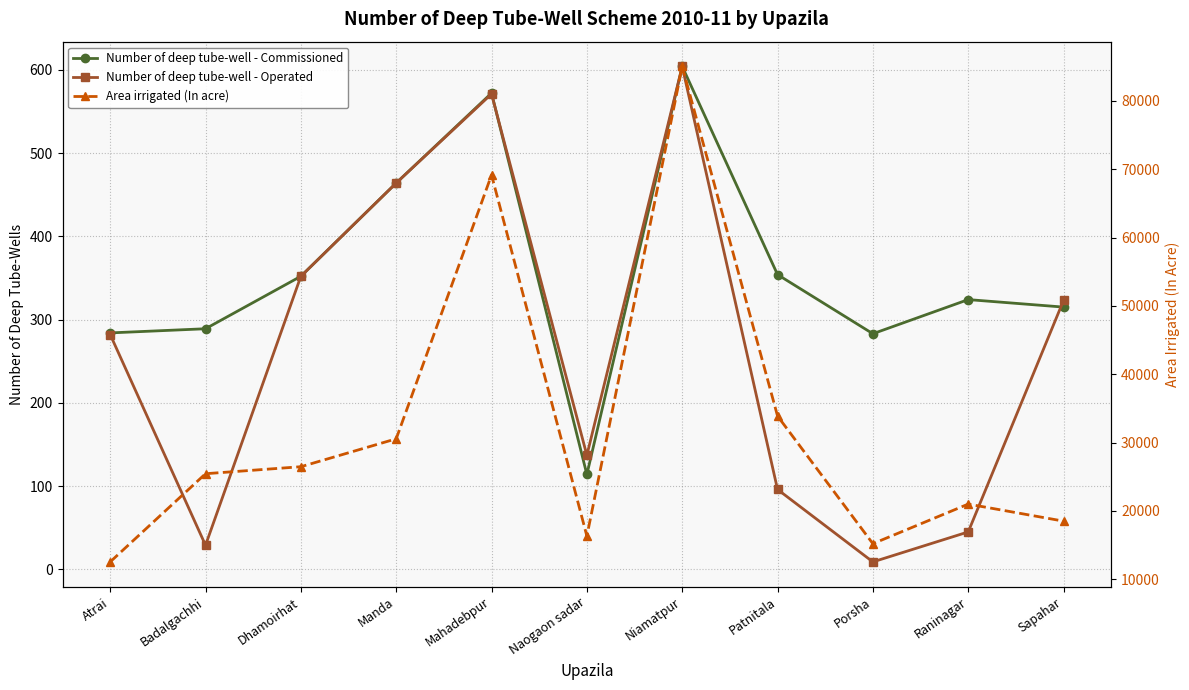

What is the sum of all Number of deep tube-well - Commissioned values?

3955